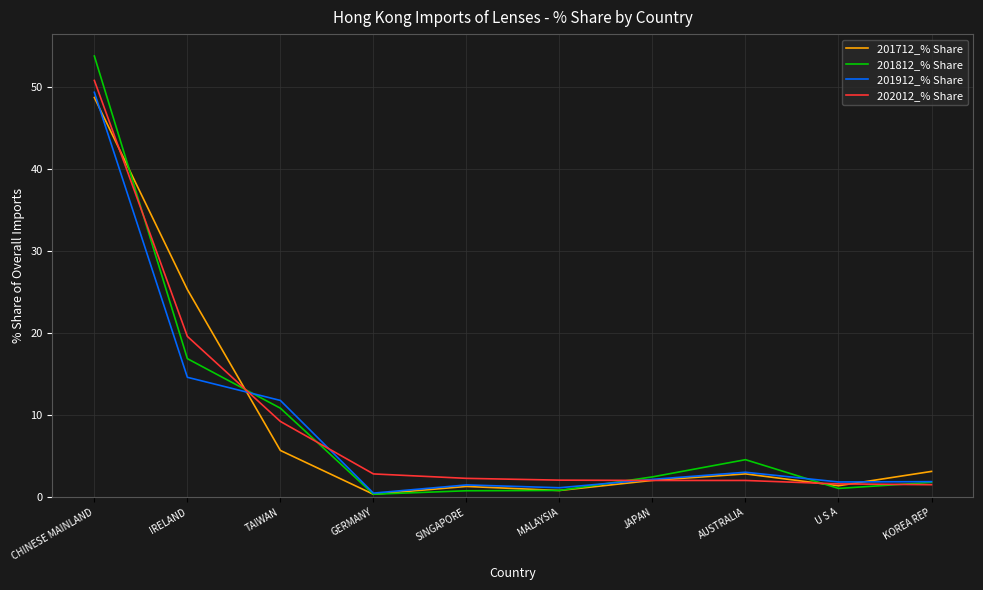

What is the minimum value shown in the chart?

0.4